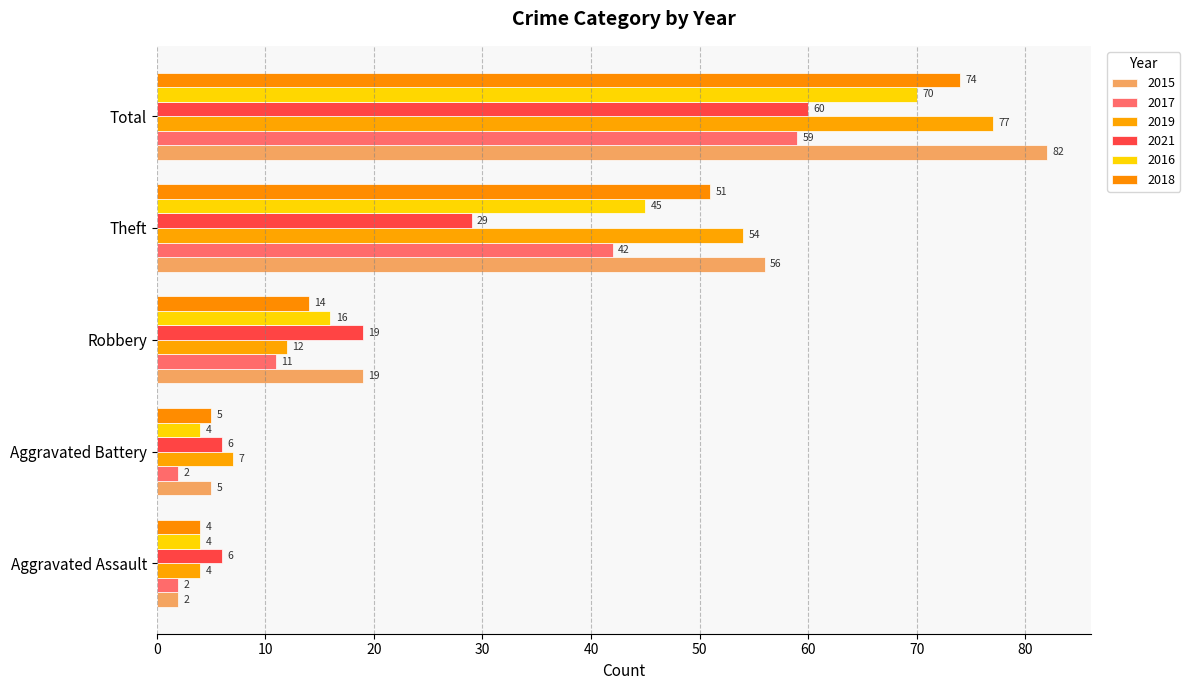

At how many categories does at least one series exceed 79?

1